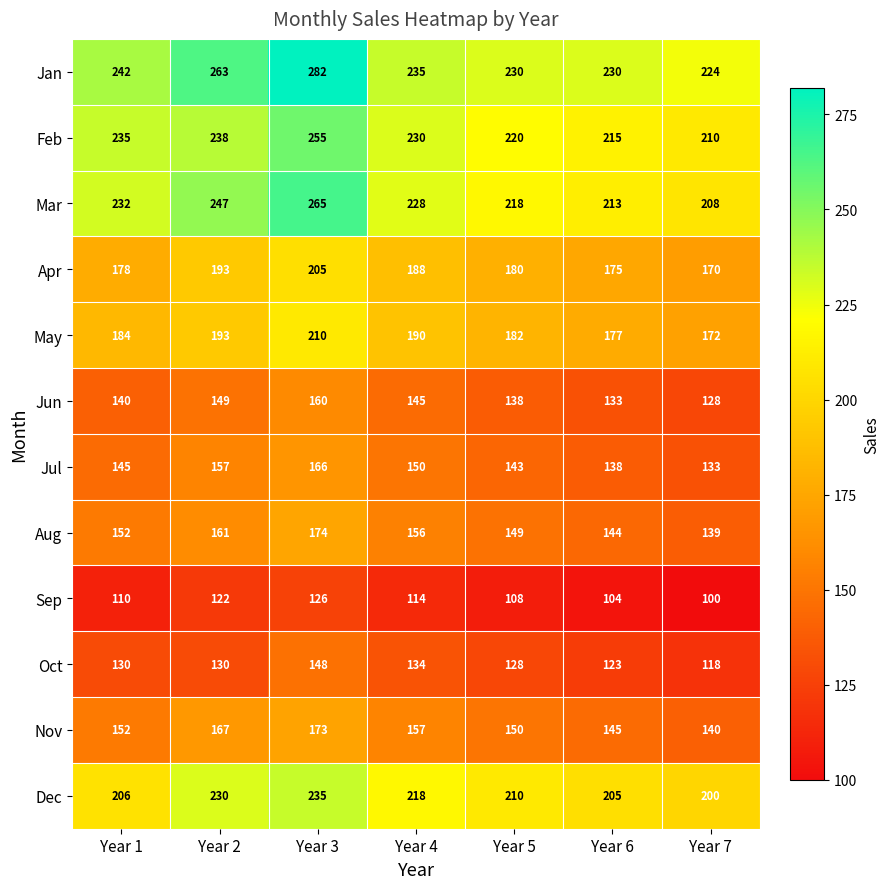

What is the sum of the Oct values at Year 1 and Year 3?

278